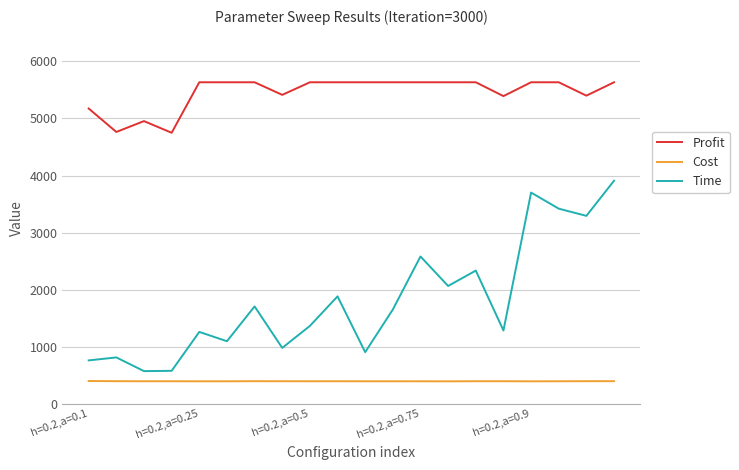

At how many categories does at least one series exceed 798?

20